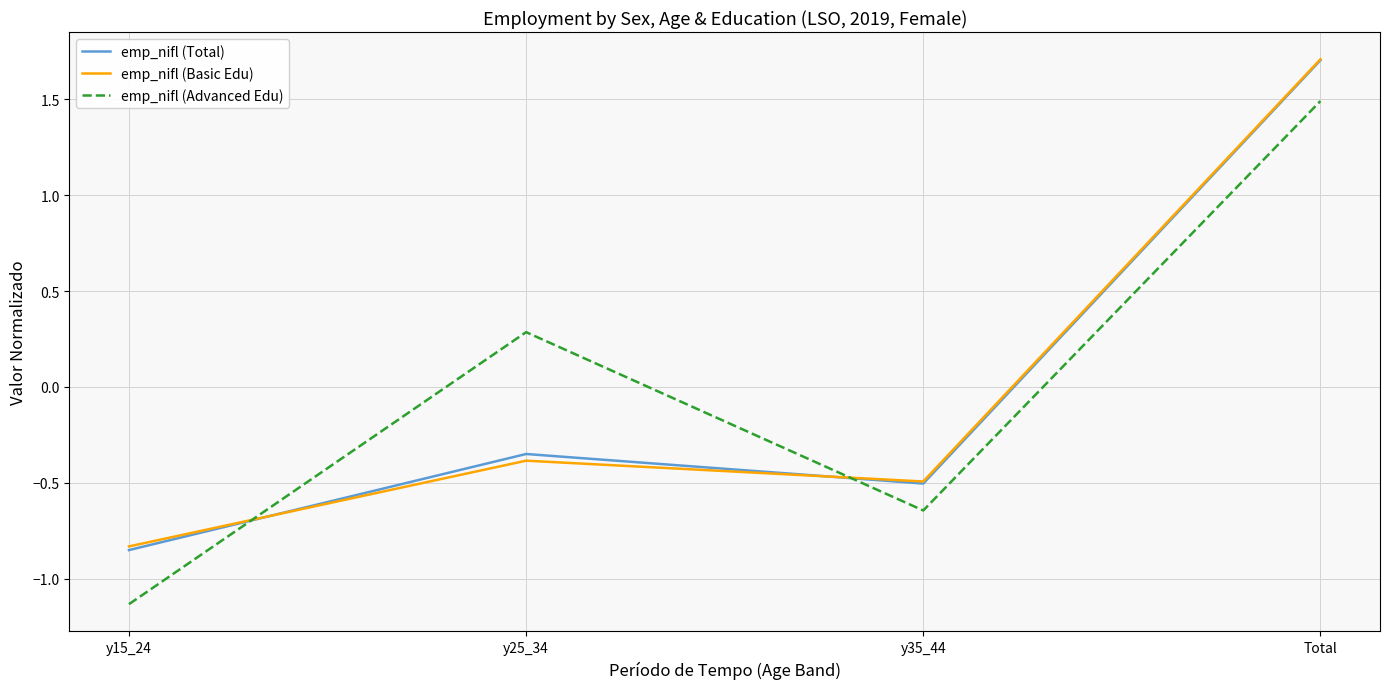

How many interior local valleys does the emp_nifl (Total) series have?

1